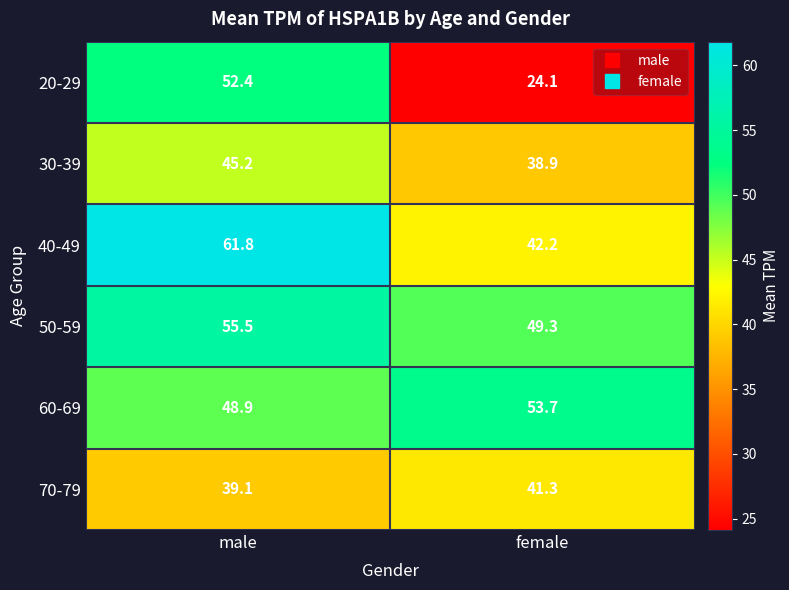

At how many categories does at least one series exceed 56?

1